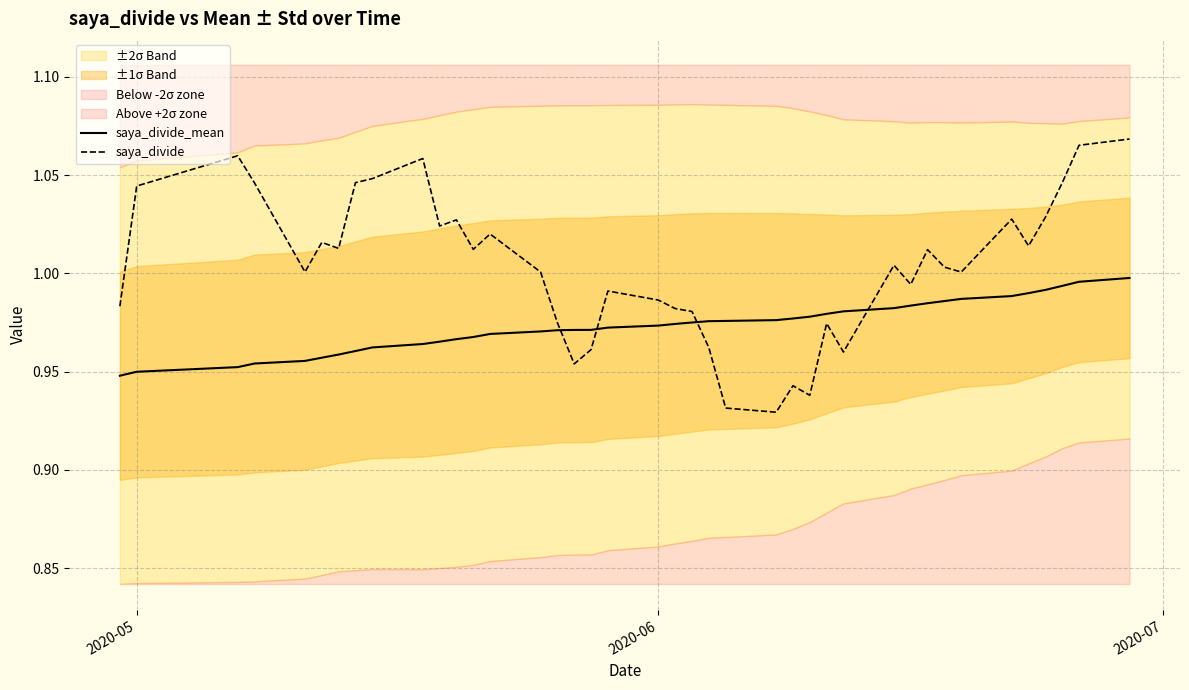

How many categories are shown in the chart?

40